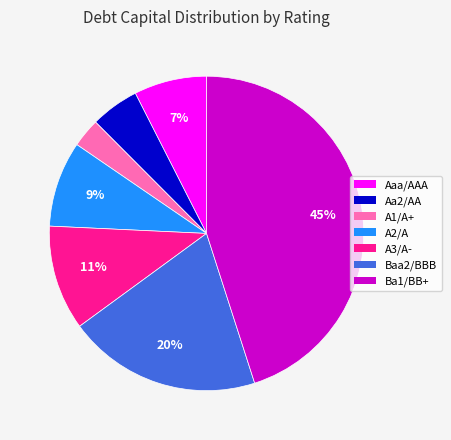

To the nearest percent, what portion does Aaa/AAA represent?

7%